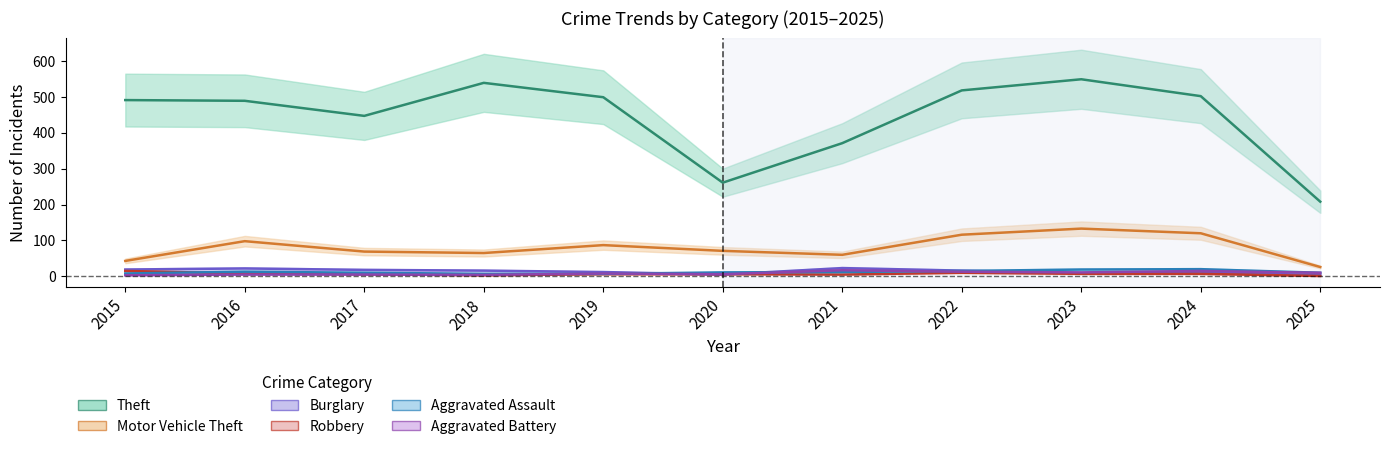

At which category does Motor Vehicle Theft reach its first local peak?

2016